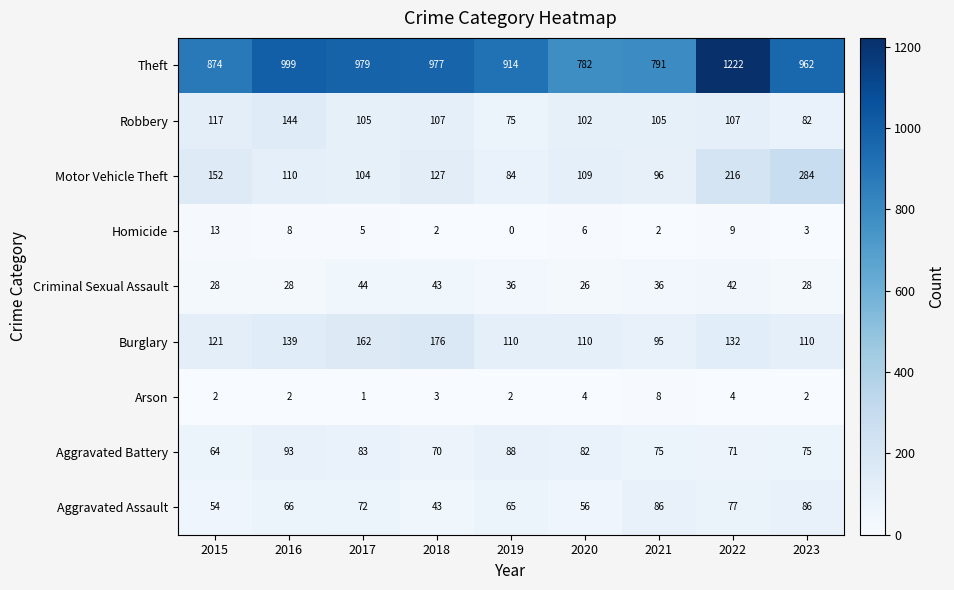

Where does the Motor Vehicle Theft series first go above 110?

2015